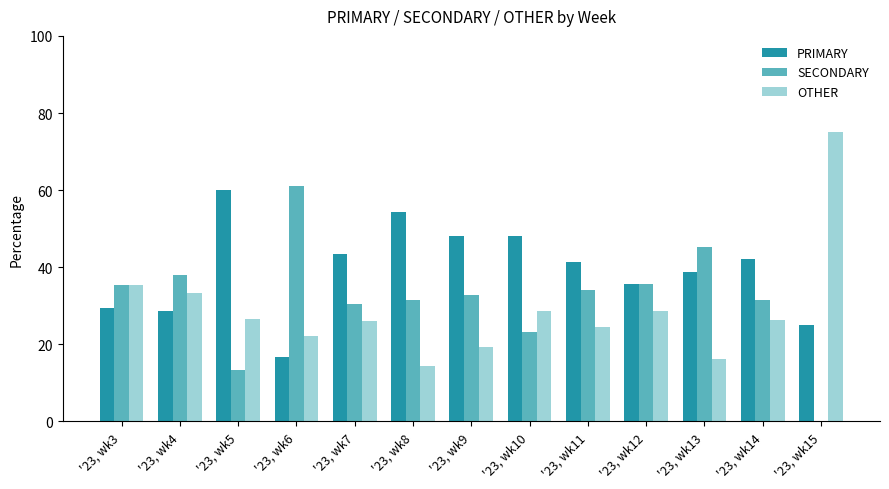

At which label is SECONDARY closest to 30?

'23, wk7